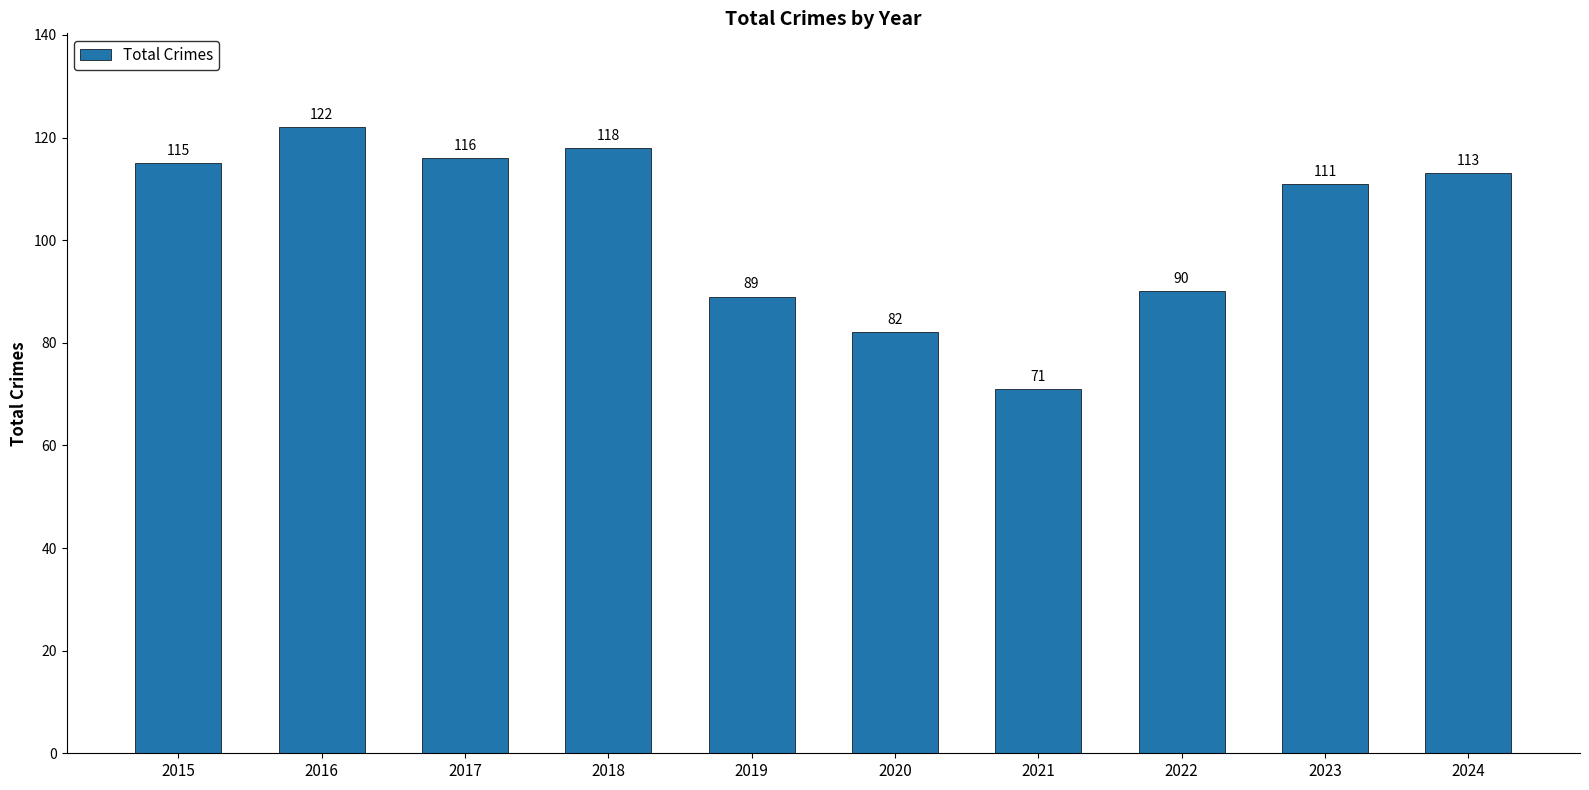

List the labels in order of value, largest first.

2016, 2018, 2017, 2015, 2024, 2023, 2022, 2019, 2020, 2021